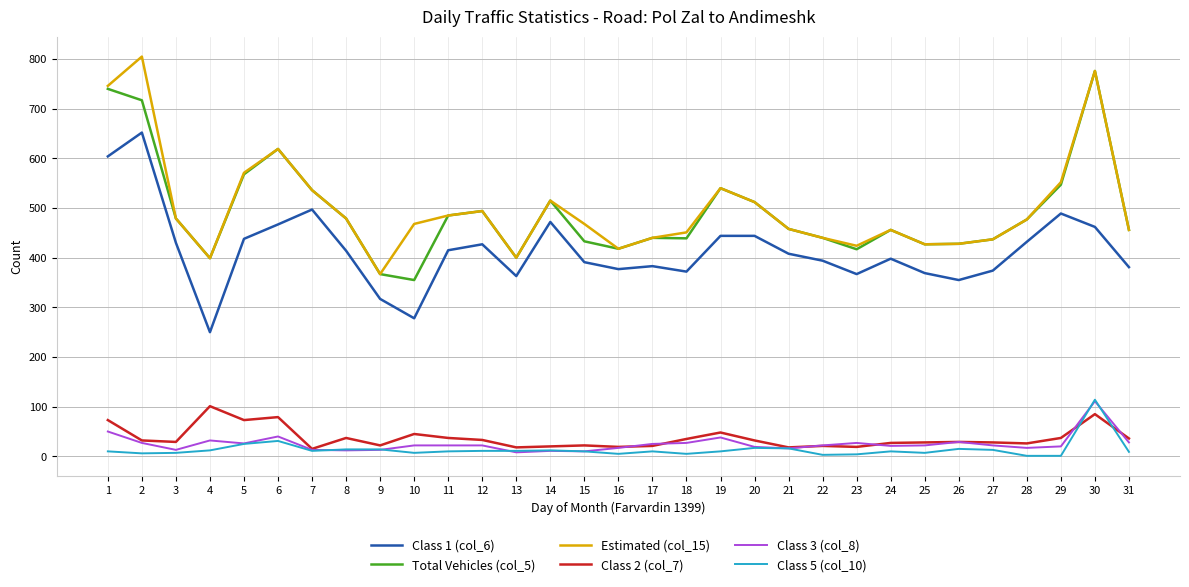

True or false: Class 3 (col_8) has a value of 22 at 22.

True